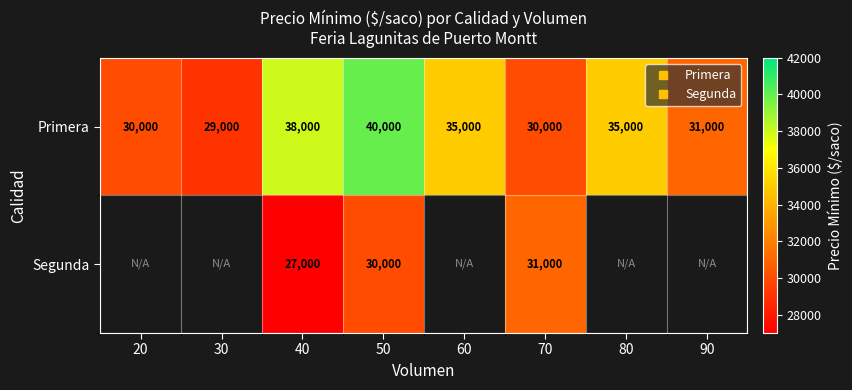

Between 20 and 70, which is larger?

20